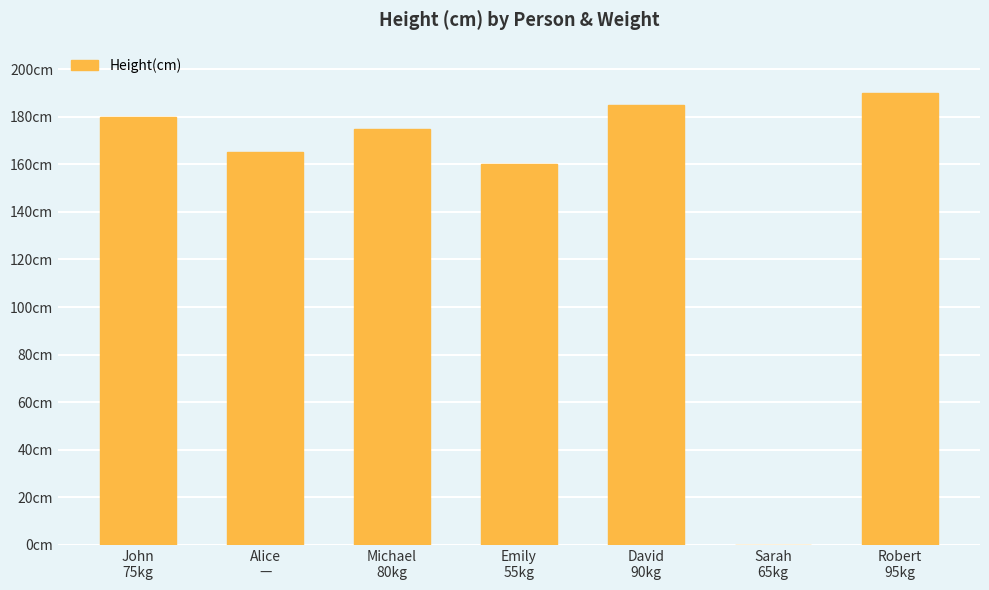

Are the bars horizontal?

No